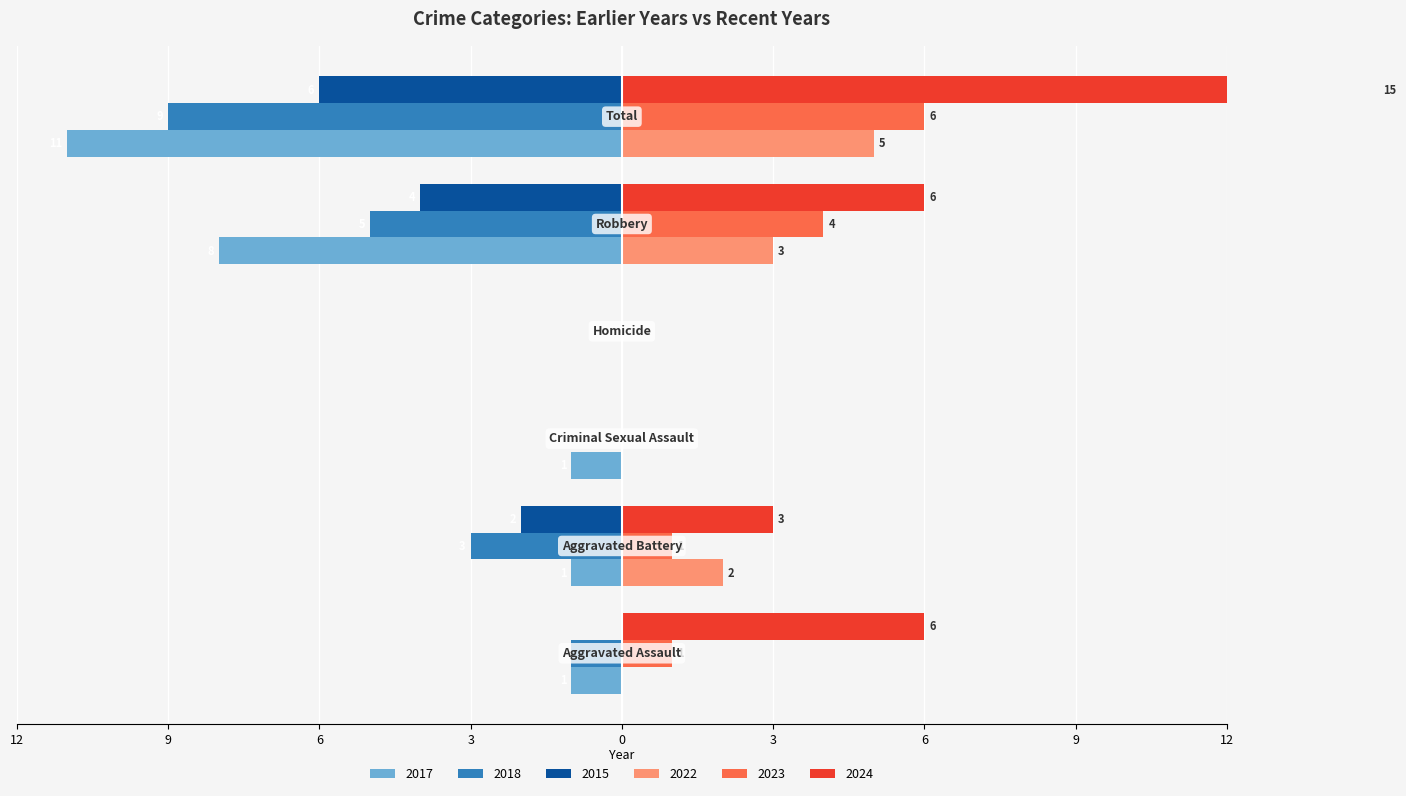

Which has a higher value, Criminal Sexual Assault or Aggravated Battery?

Criminal Sexual Assault